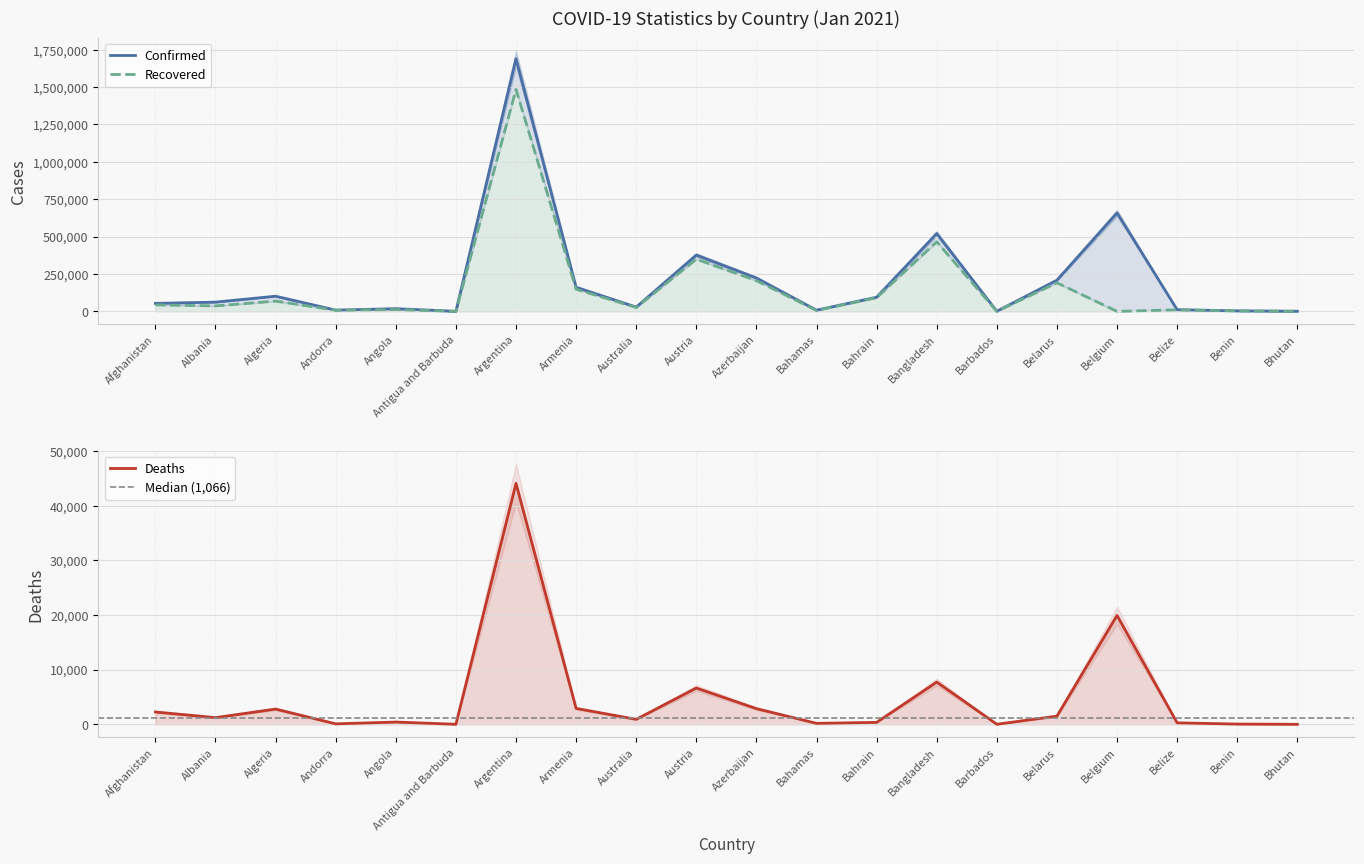

Between which two adjacent categories do Recovered and Deaths first intersect?

Belarus and Belgium